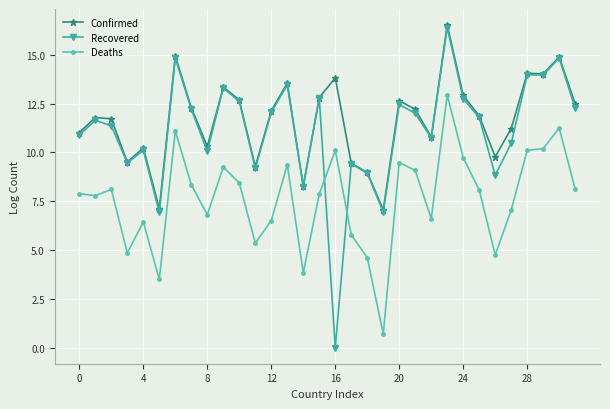

What are all the series names shown in the legend?

Confirmed, Recovered, Deaths